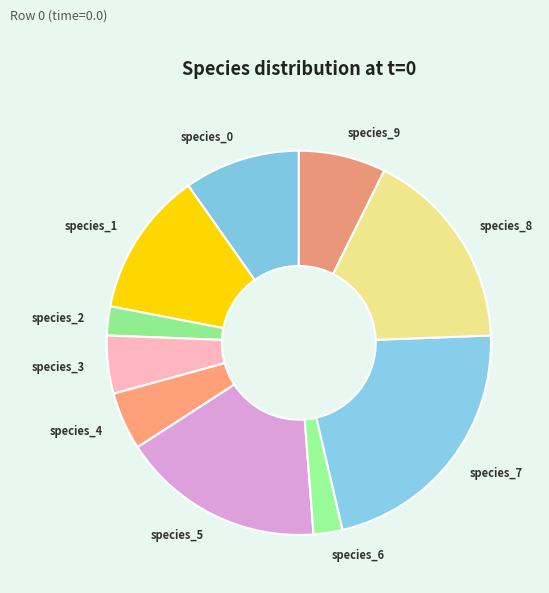

True or false: species_1 accounts for 12% of the total.

True